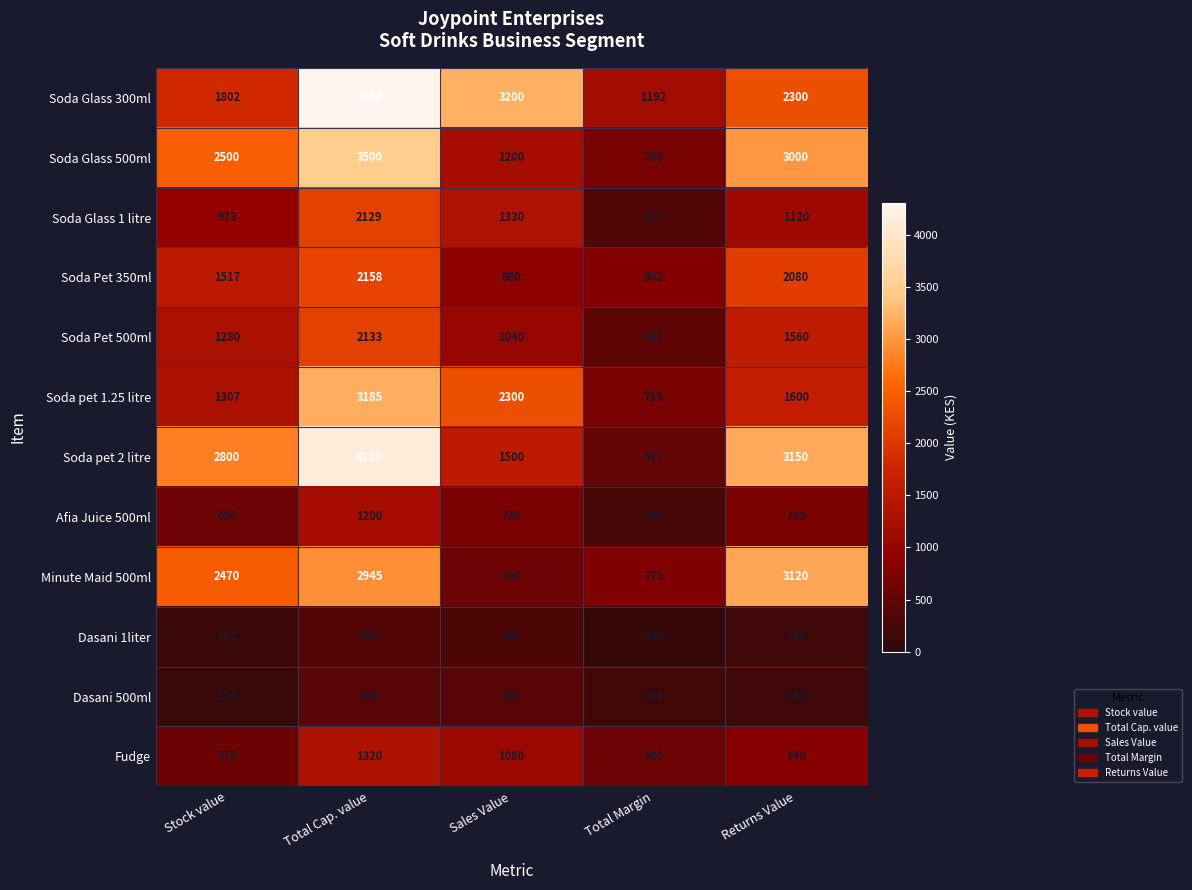

Which category has the highest value in the Soda Glass 1 litre series?

Total Cap. value